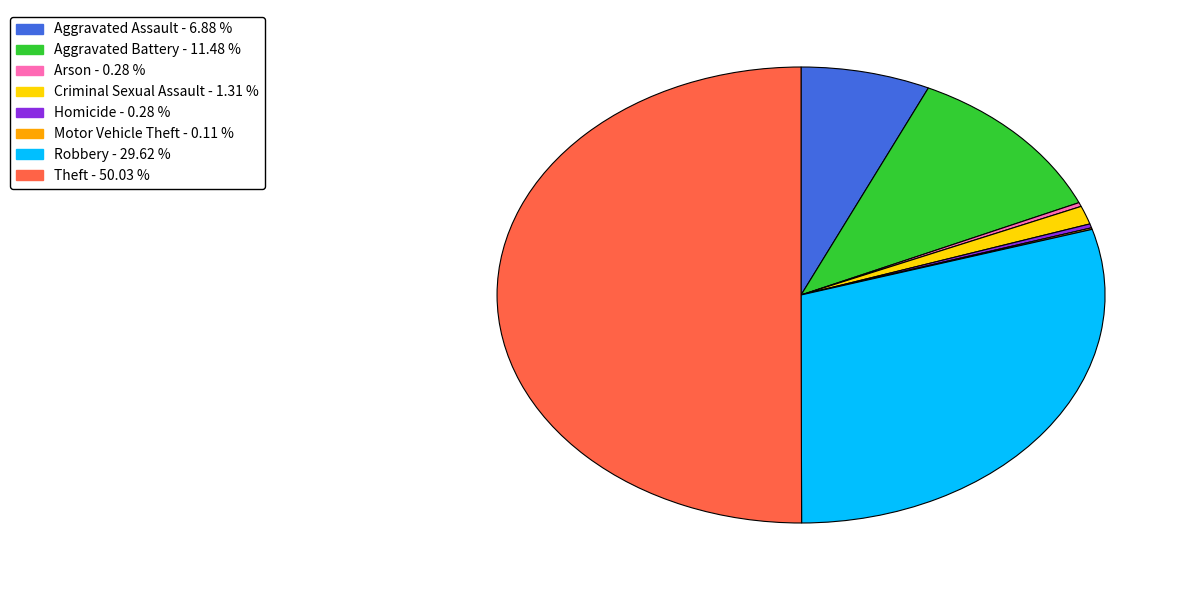

Which slice is the largest?

Theft